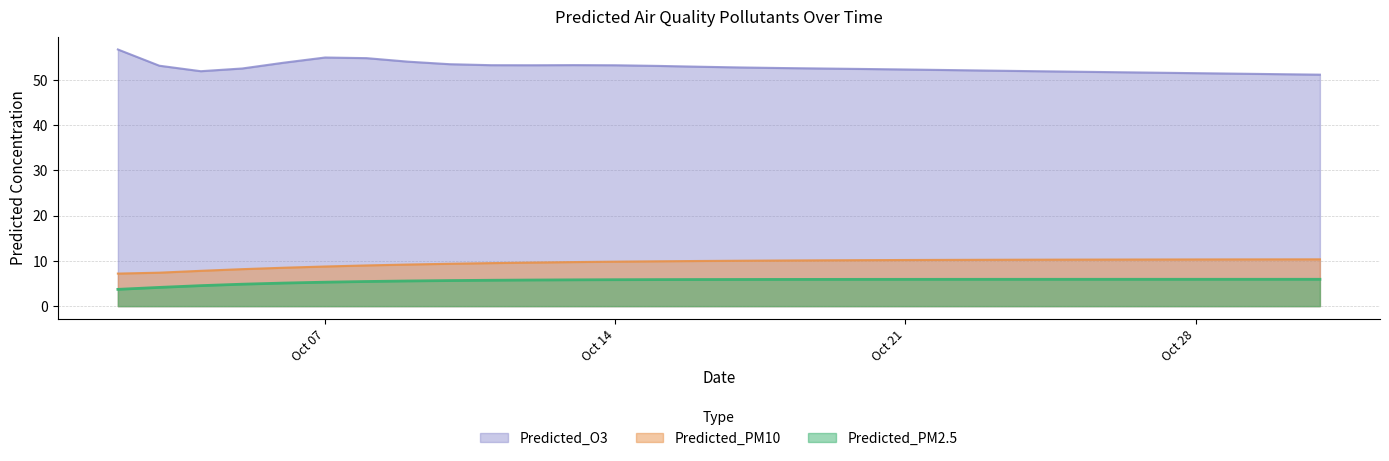

True or false: Predicted_O3 and Predicted_PM10 cross at least once.

False